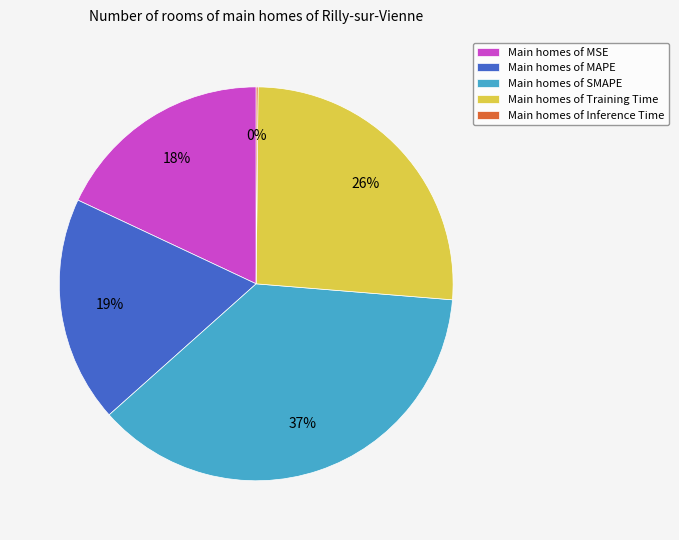

Which slice is the largest?

Main homes of SMAPE